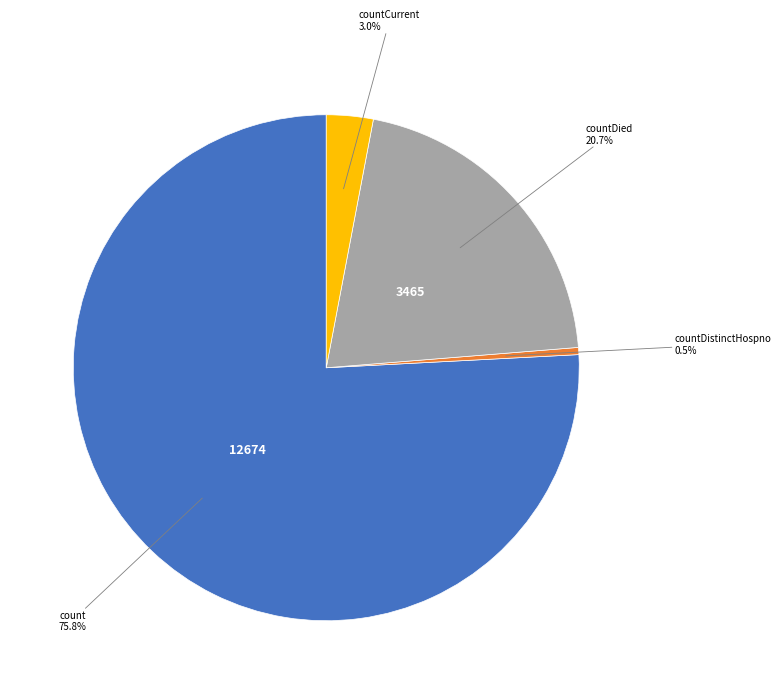

What percentage is the countDied slice, to the nearest percent?

21%